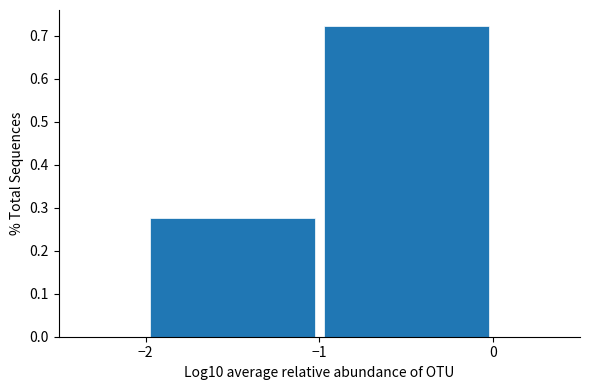

What is the height of the bar covering -1 to 0 on the x-axis? The values are not printed on the chart, so give them approximately, as read against the axis.

0.72